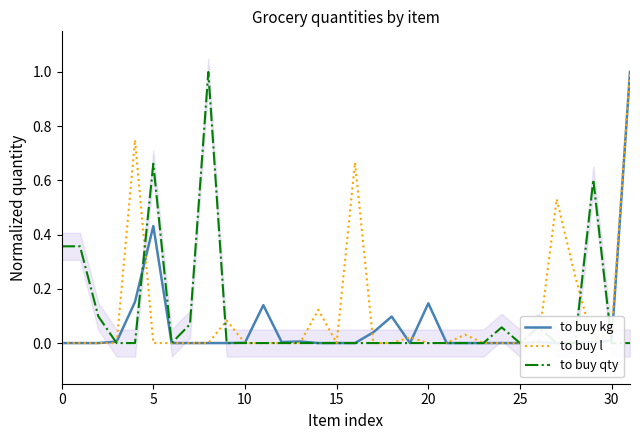

How many interior local valleys does the to buy kg series have?

4